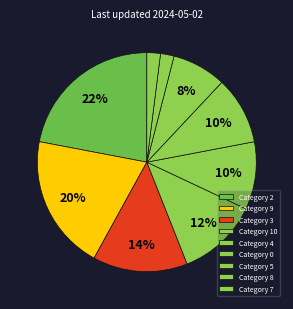

How many slices are in this pie chart?

9